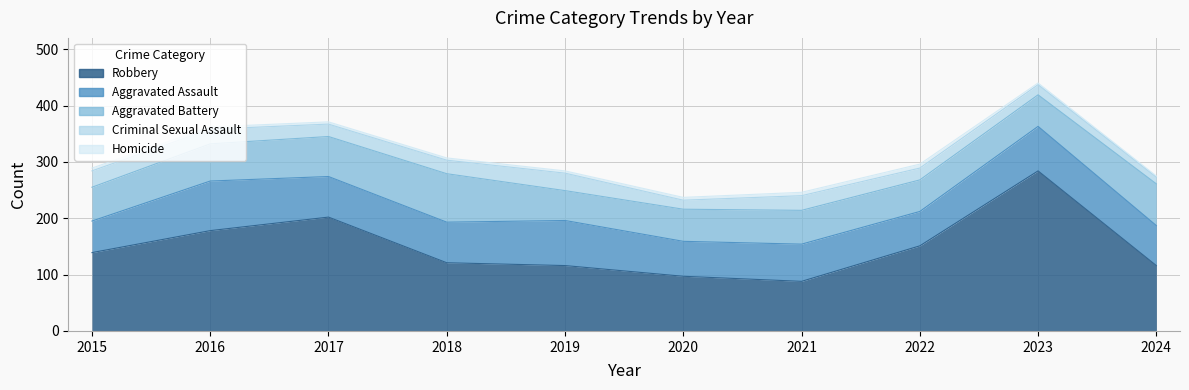

Reading left to right, what are all the values shown in this chart?

Aggravated Assault: 56	88	72	72	80	62	66	61	79	71
Aggravated Battery: 60	66	71	86	53	57	60	56	56	74
Criminal Sexual Assault: 29	26	22	24	31	16	26	21	18	12
Homicide: 5	4	4	4	4	5	6	7	3	2
Robbery: 139	178	202	121	116	97	88	151	284	116